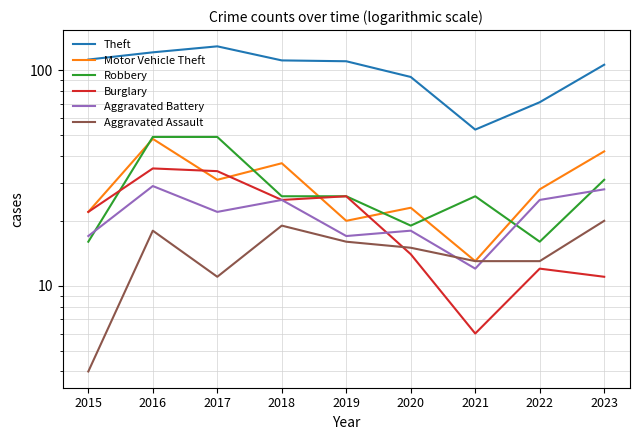

At which category does the chart reach its minimum across all series?

2015